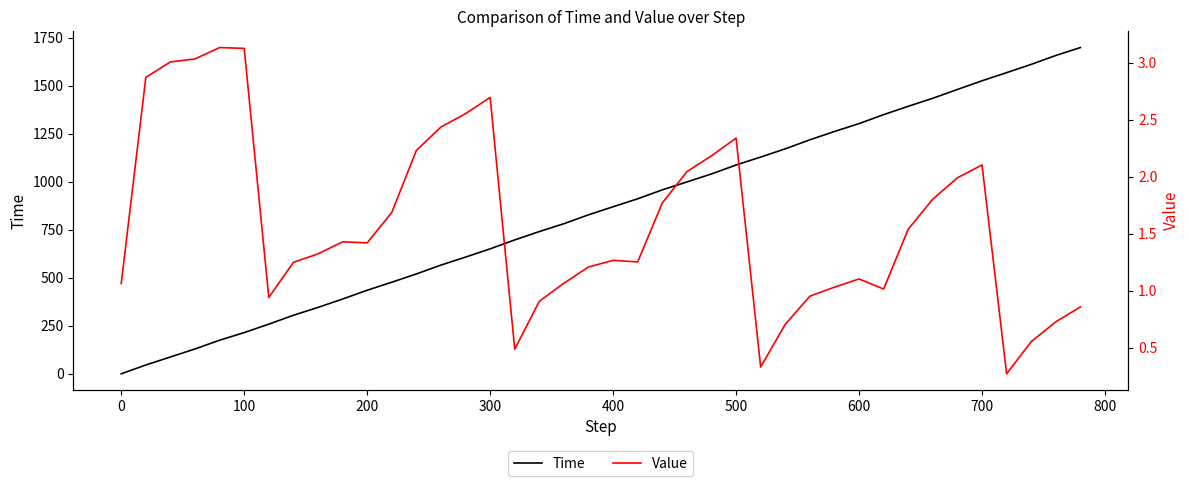

List the series in order of their overall mean, lowest first.

Value, Time